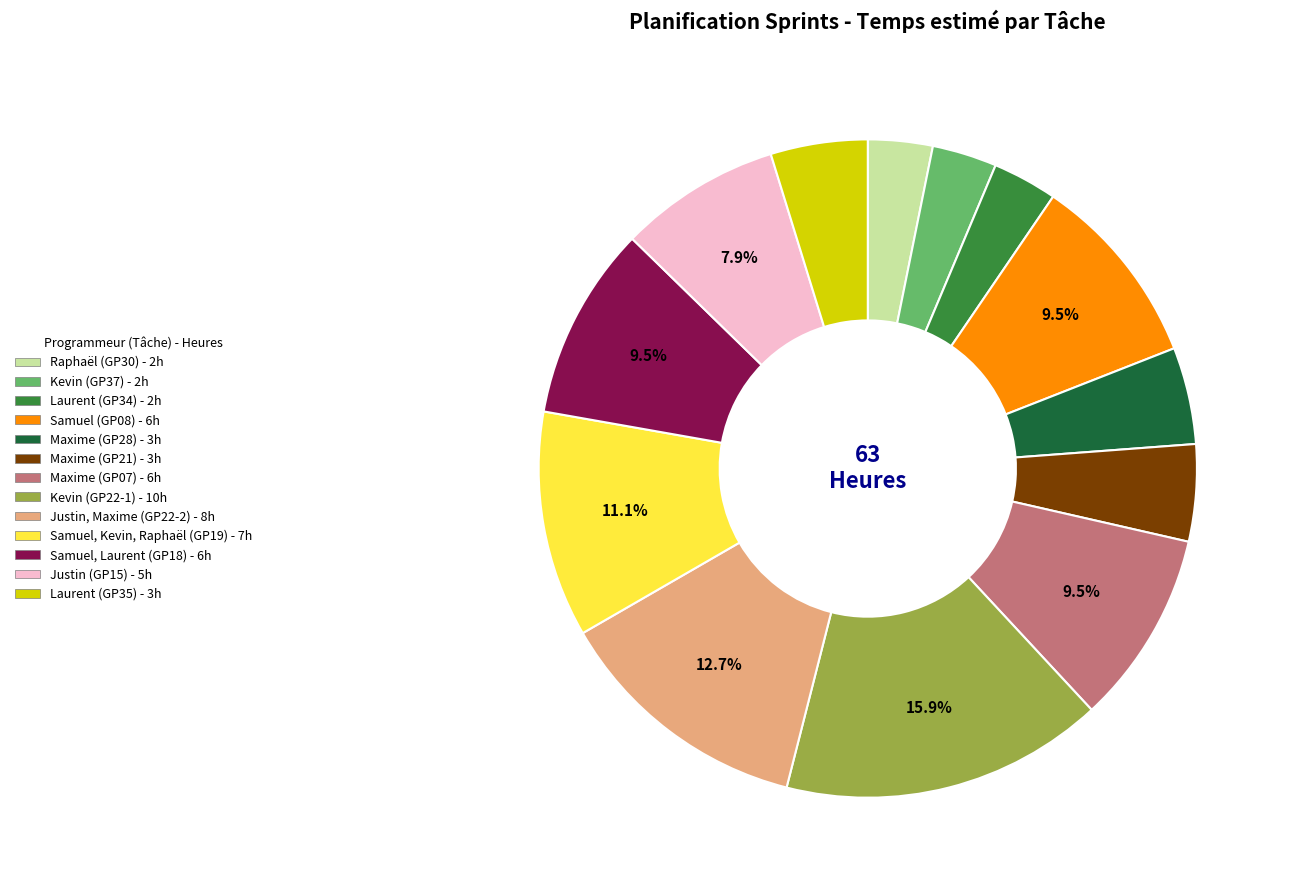

How many segments does this pie chart have?

13